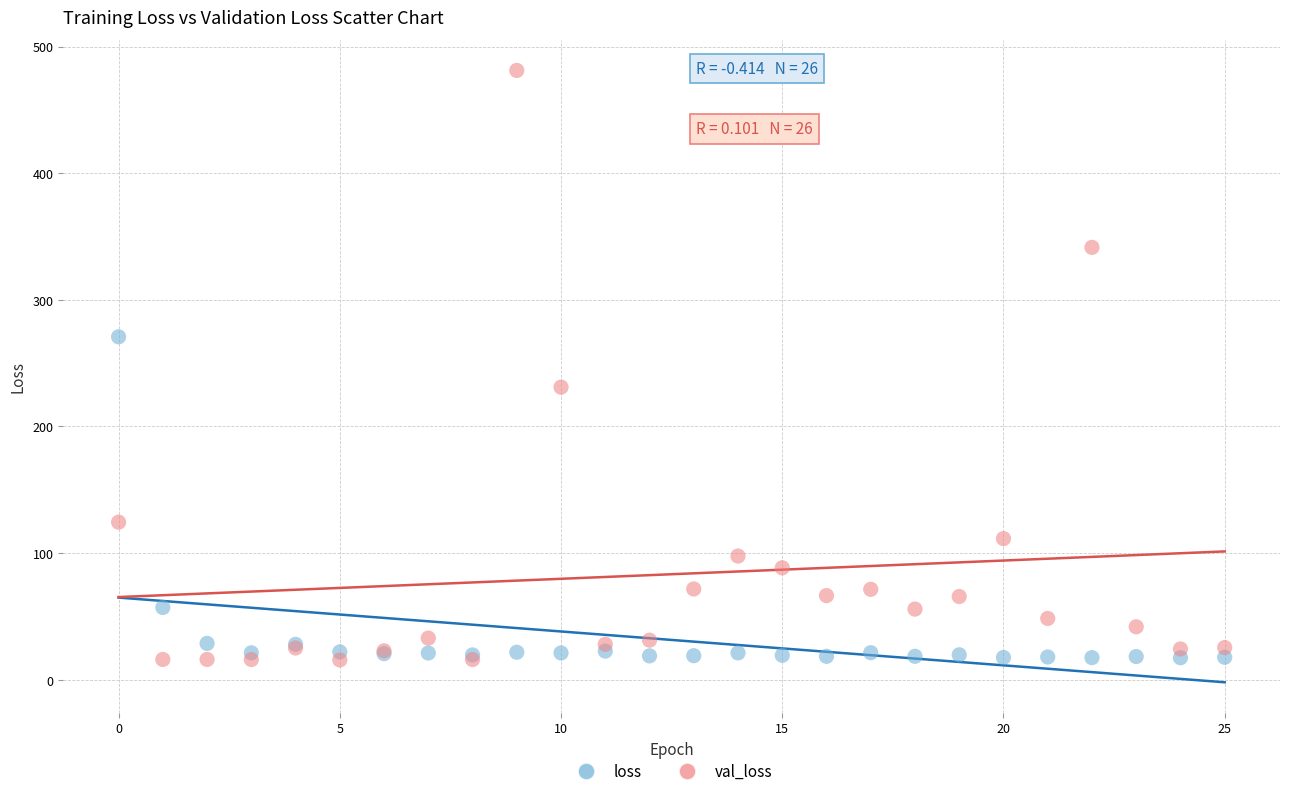

Across all series, what Y value is closest to 248?

231.0